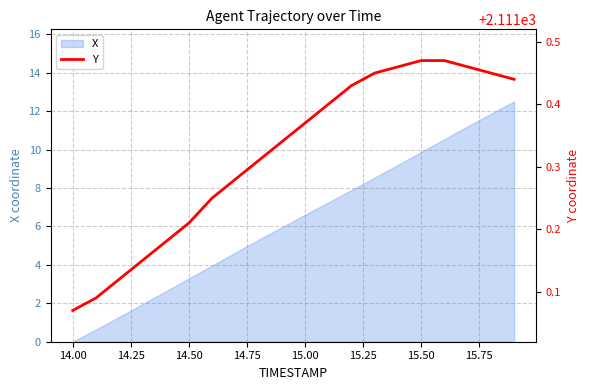

True or false: the data has more than 0 interior local peaks.

False